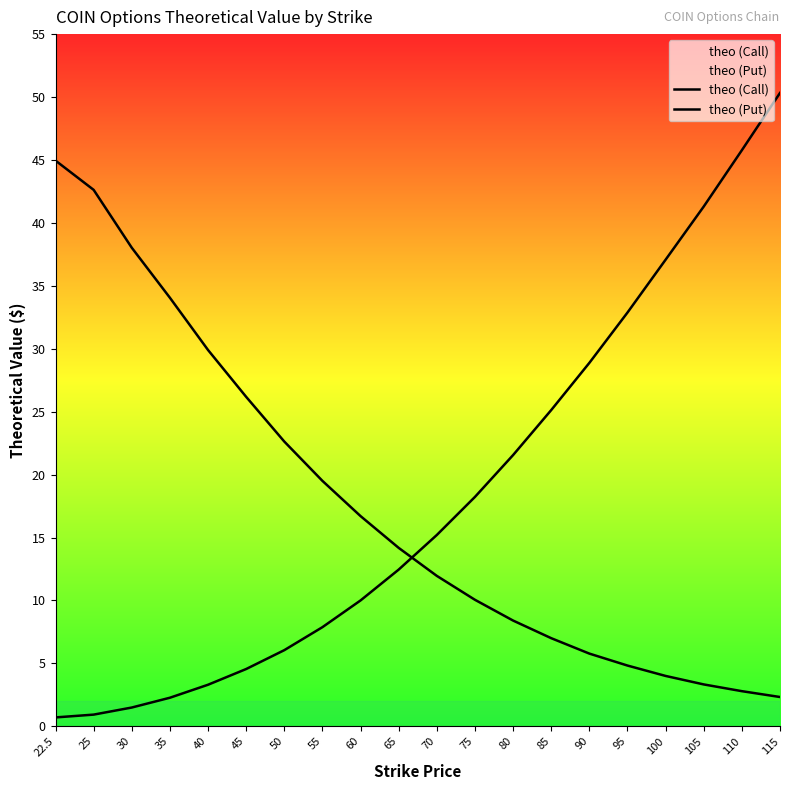

What is the difference between the maximum and minimum values in the theo (Put) series?

49.6